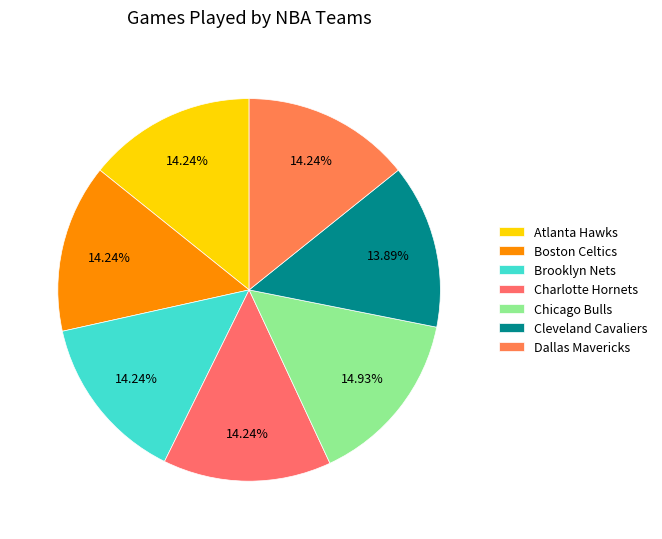

Which slice is the largest?

Chicago Bulls